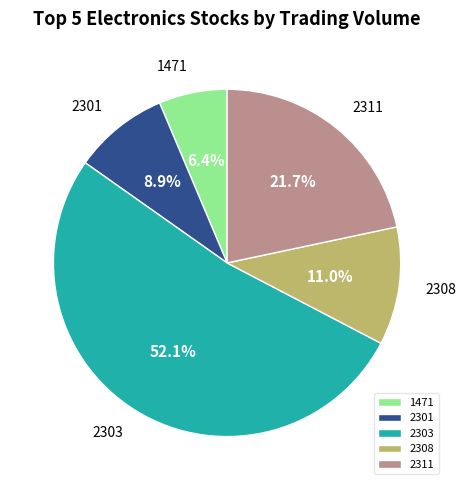

True or false: 2303 accounts for 12% of the total.

False